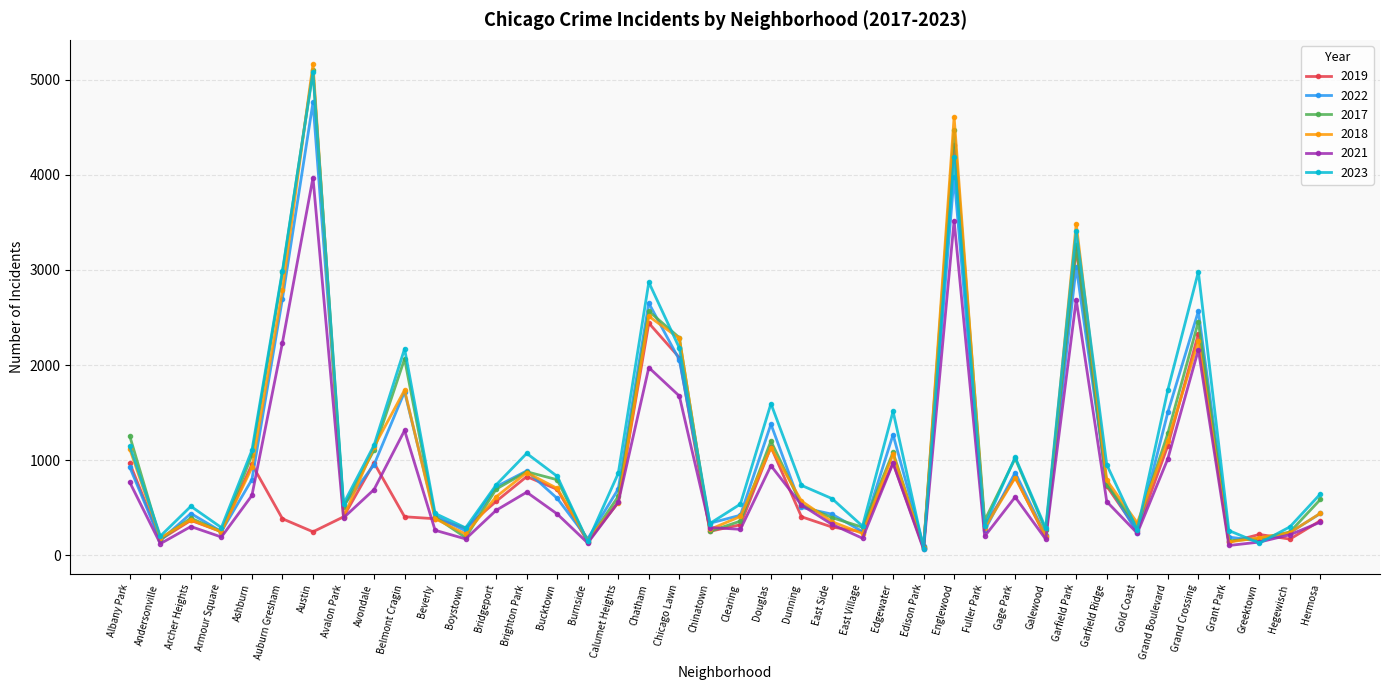

Which series has the largest range (max minus min)?

2018